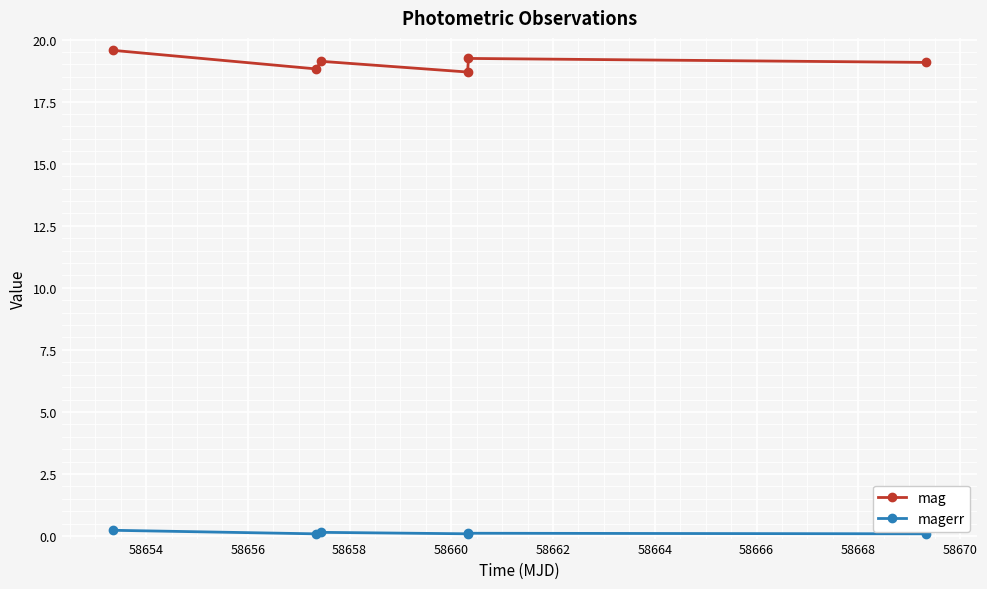

How many magerr values are between 0 and 1?

6